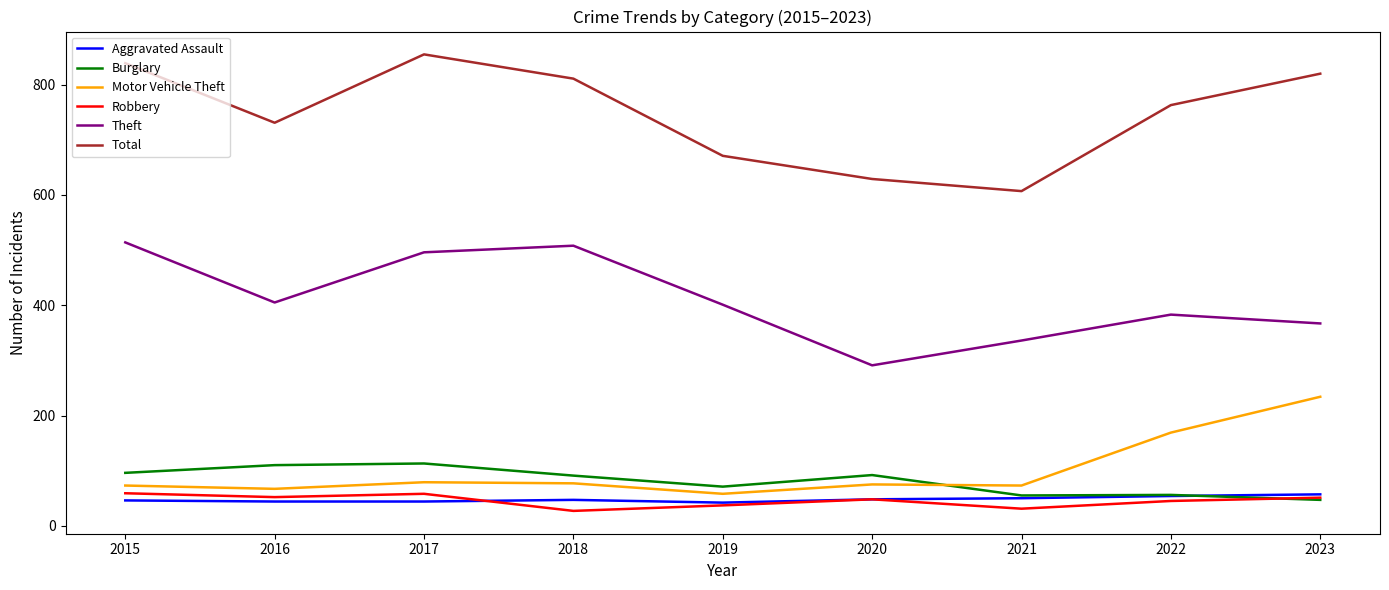

What is the total value across all series at 2017?

1645